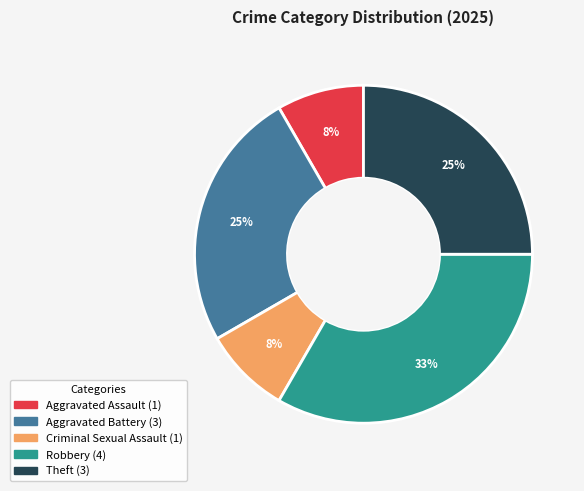

Which category has the biggest portion of the pie?

Robbery